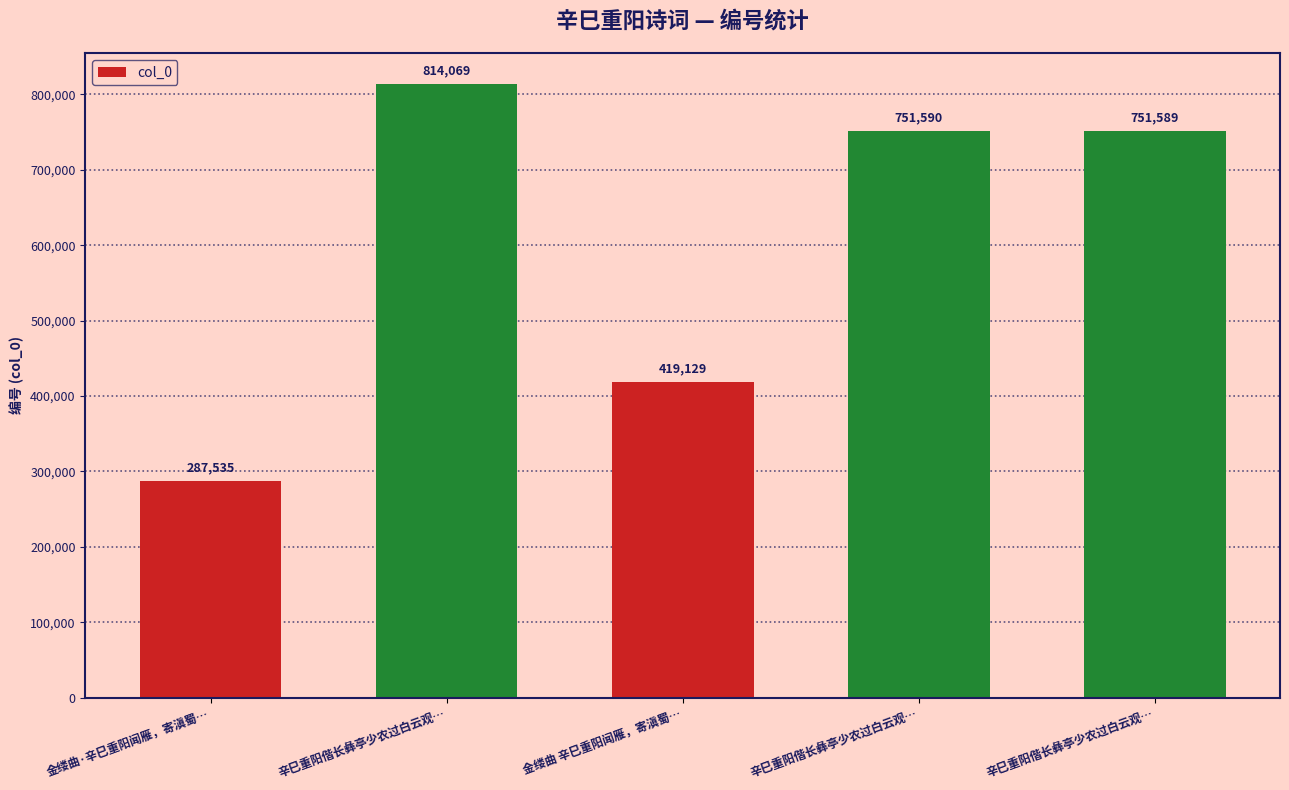

Which label corresponds to the largest value in the chart?

辛巳重阳偕长彝亭少农过白云观…